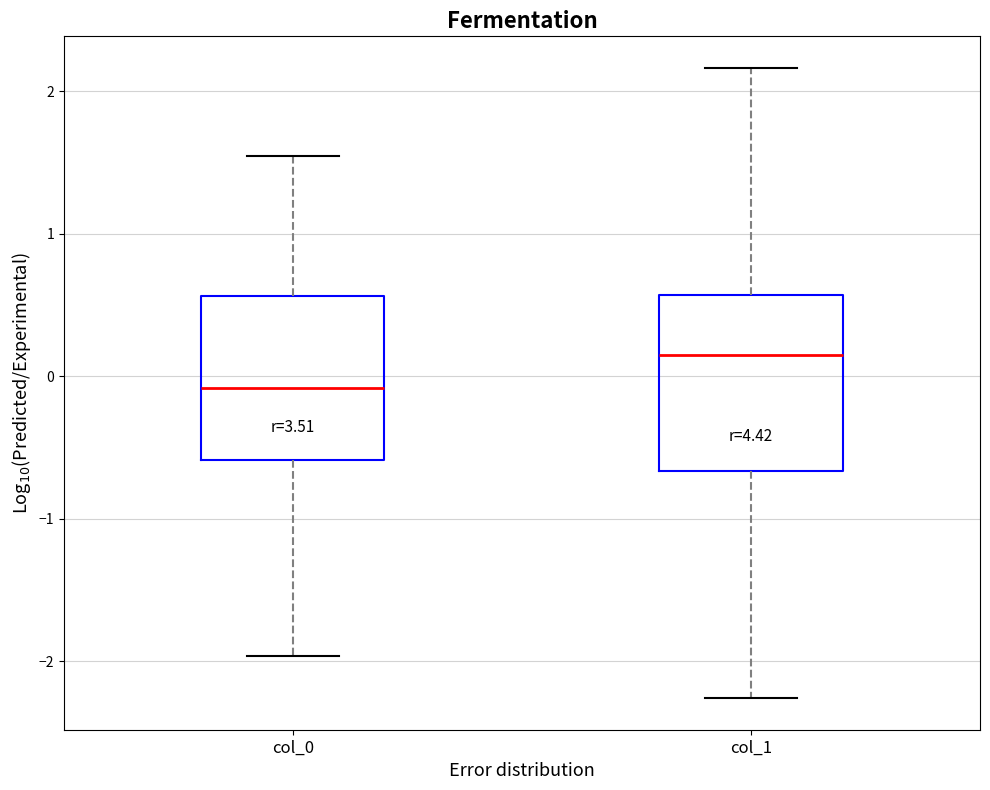

Reading left to right, read every box against the y-axis: the position of its median line, the range the box covers, and the ends of its whiskers. The values are not printed on the chart, so give them approximately, as read against the axis.

col_0: median -0.1, box -0.6 to 0.6, whiskers -2.0 to 1.5
col_1: median 0.2, box -0.7 to 0.6, whiskers -2.3 to 2.2